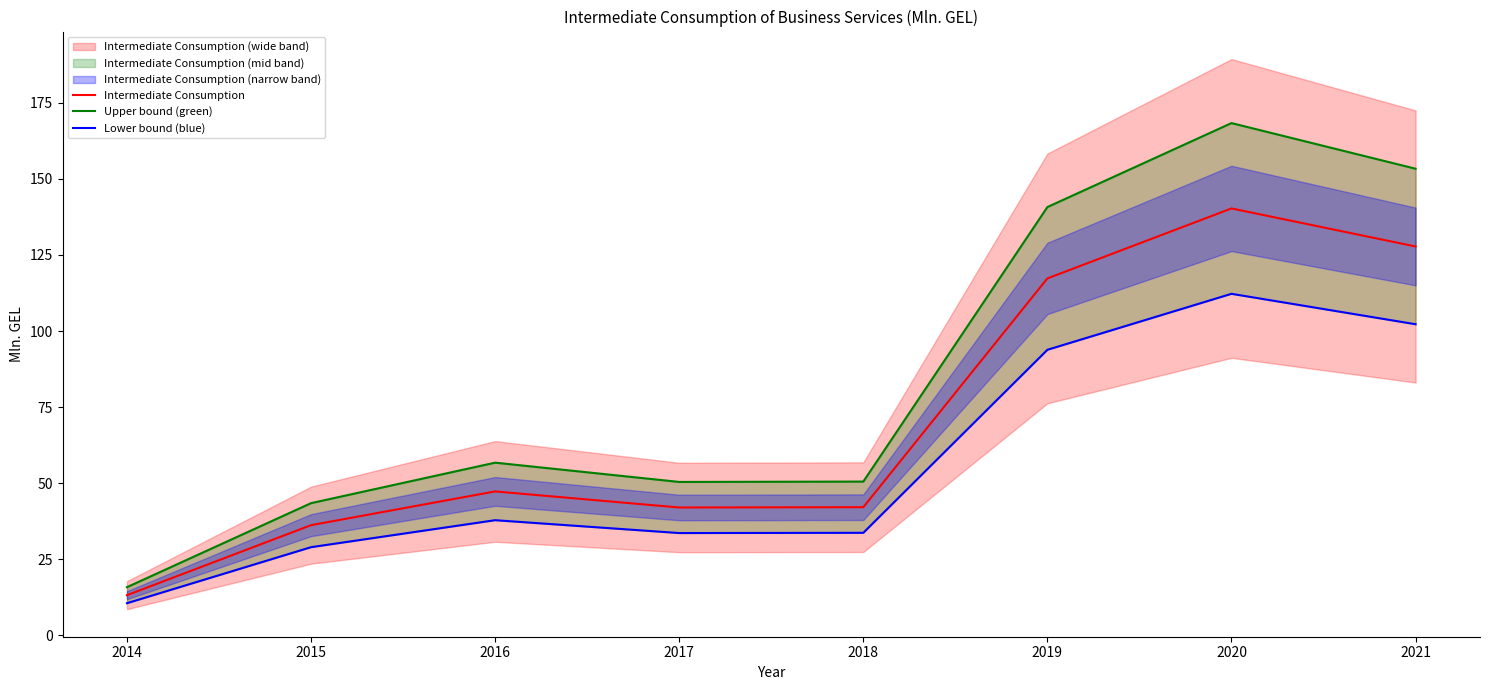

At which label does Lower bound (blue) first exceed 37?

2016